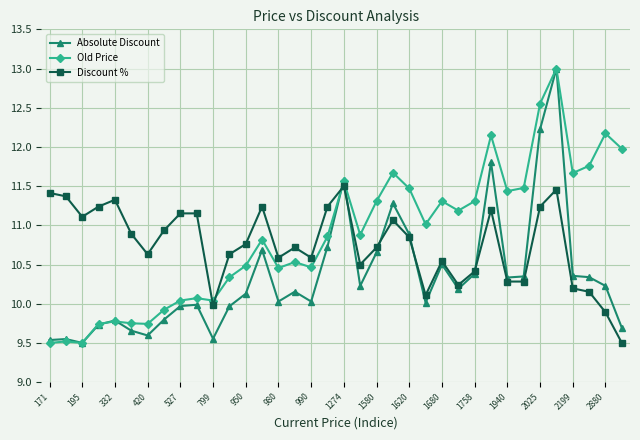

True or false: Absolute Discount has more than 0 points higher than both neighbors.

True